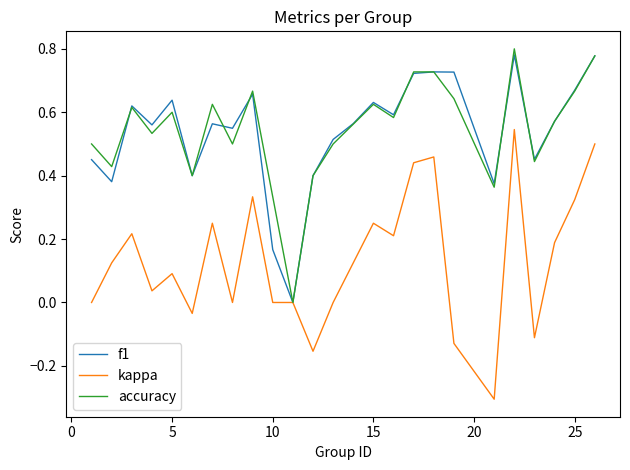

Which series has the largest range (max minus min)?

kappa